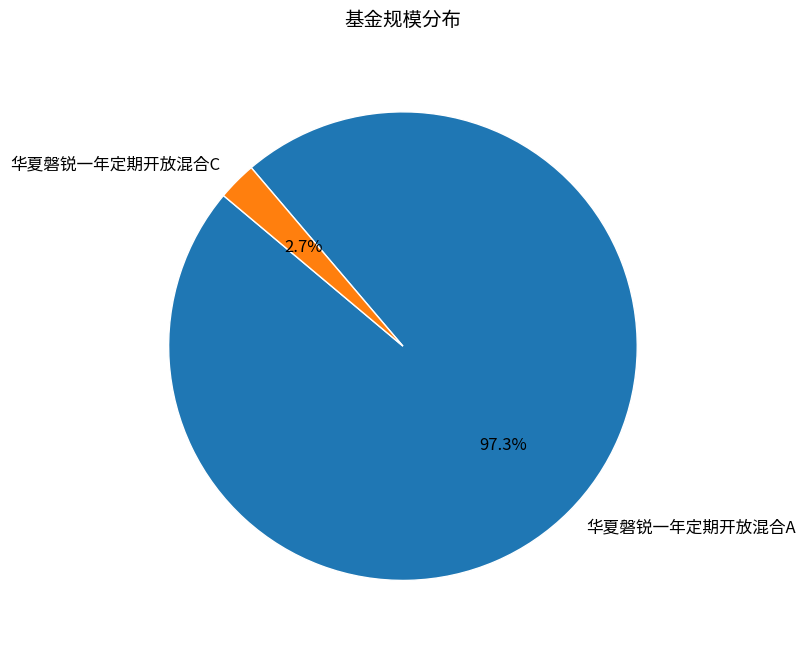

What percentage do 华夏磐锐一年定期开放混合A and 华夏磐锐一年定期开放混合C together represent?

100.0%